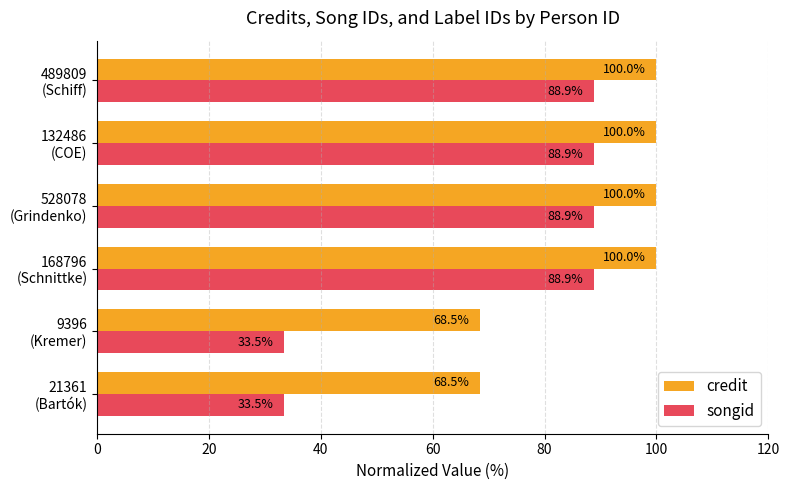

Rank the series by their maximum value, from highest to lowest.

credit, songid